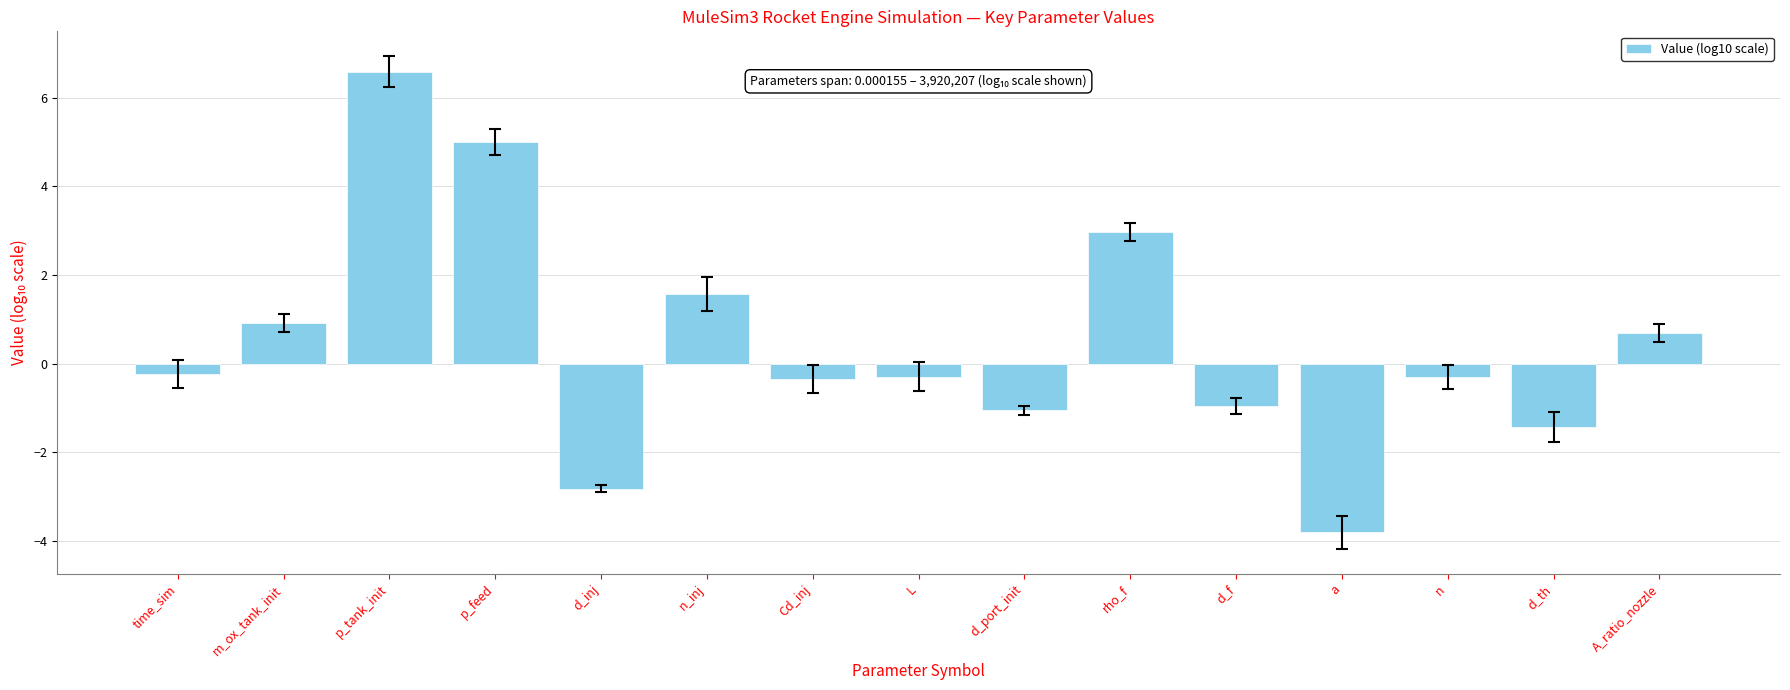

Reading left to right, list all the values displayed in this chart.

-0.2	0.9	6.6	5.0	-2.8	1.6	-0.3	-0.3	-1.1	3.0	-1.0	-3.8	-0.3	-1.4	0.7